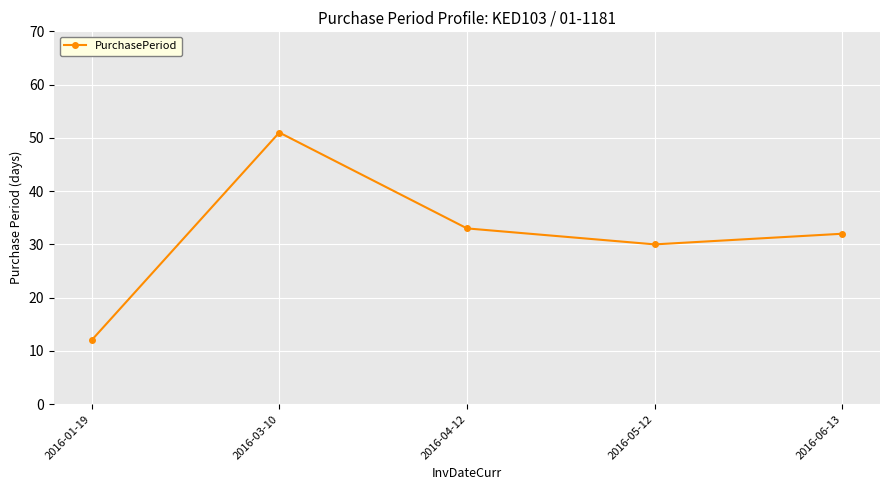

What is the sum of all values?

158